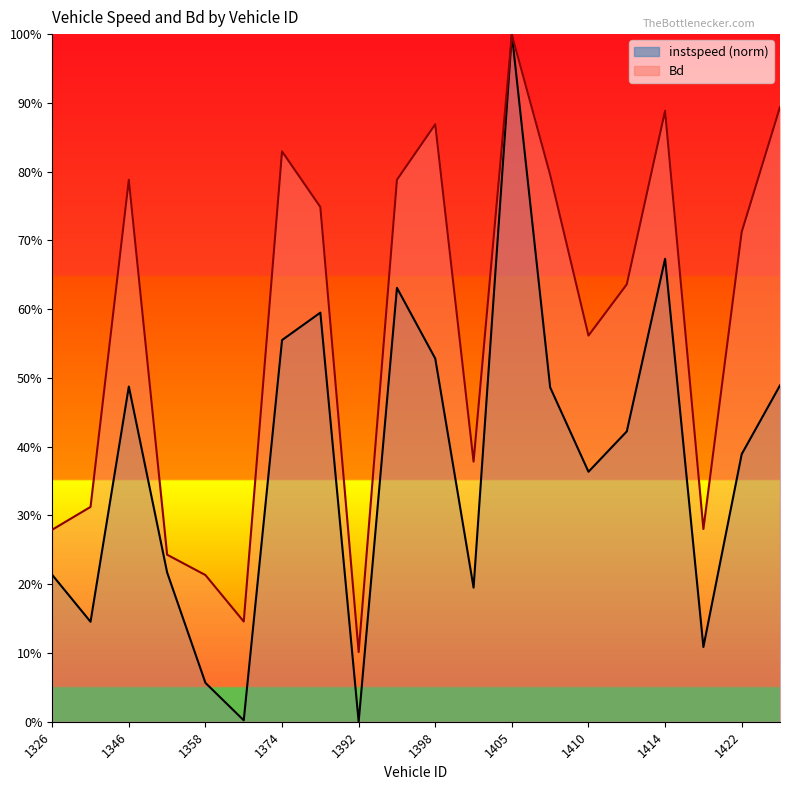

Reading left to right, extract all data points from this chart.

instspeed: 0.2	0.1	0.5	0.2	0.1	0.0	0.6	0.6	0.0	0.6	0.5	0.2	1.0	0.5	0.4	0.4	0.7	0.1	0.4	0.5
Bd: 0.3	0.3	0.8	0.2	0.2	0.1	0.8	0.7	0.1	0.8	0.9	0.4	1.0	0.8	0.6	0.6	0.9	0.3	0.7	0.9